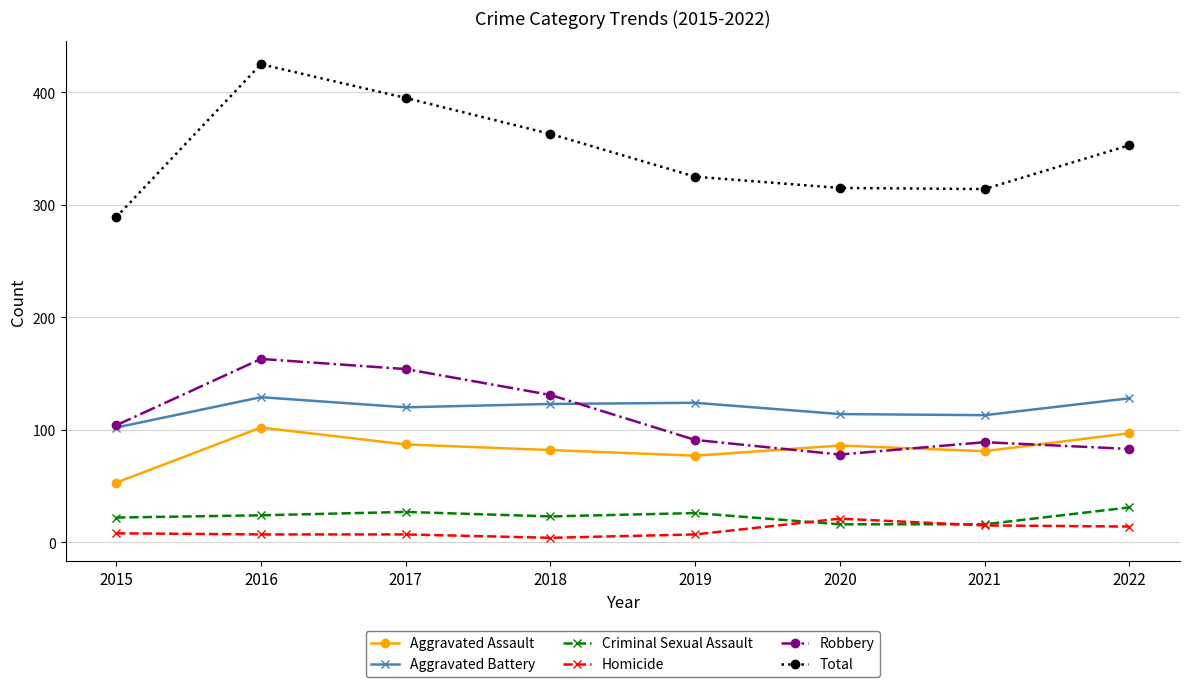

True or false: Homicide and Aggravated Battery intersect in this chart.

False